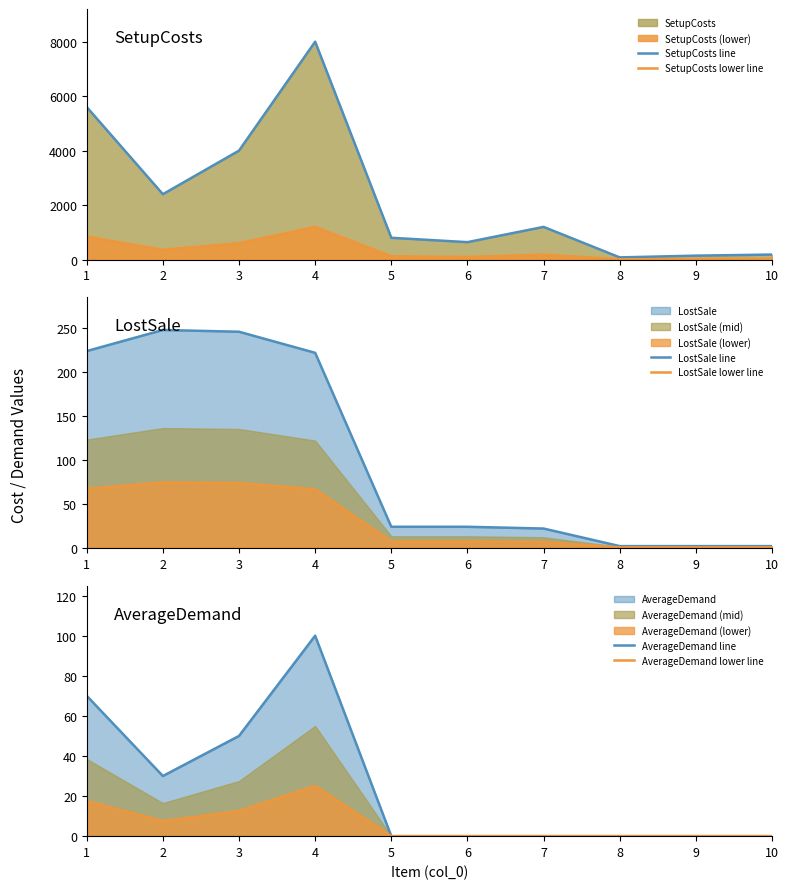

Where does the SetupCosts line series first go above 1200?

1